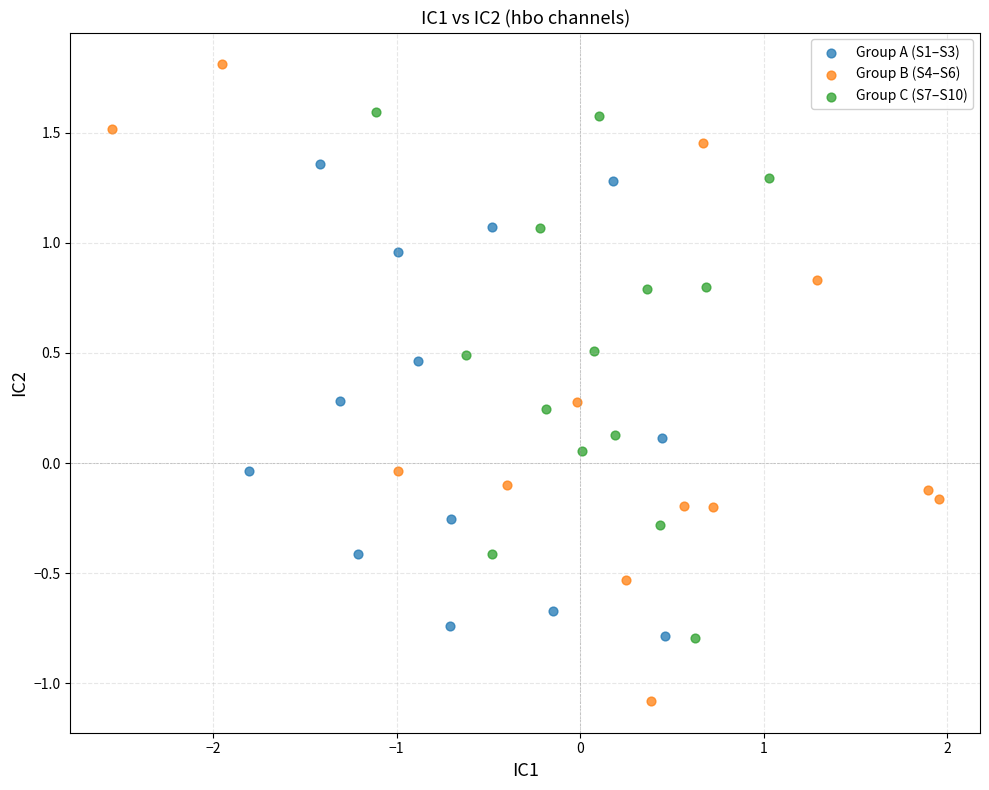

Which series contains the lowest Y value?

Group B (S4–S6)